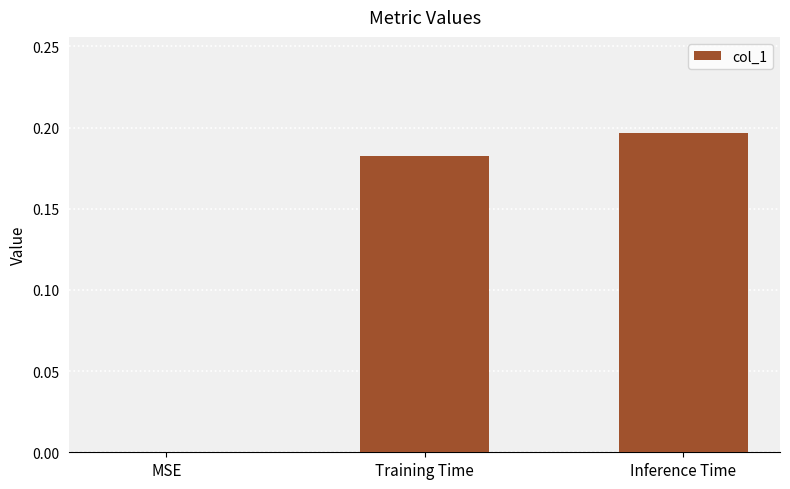

The value at Training Time is 0.0. True or false?

False